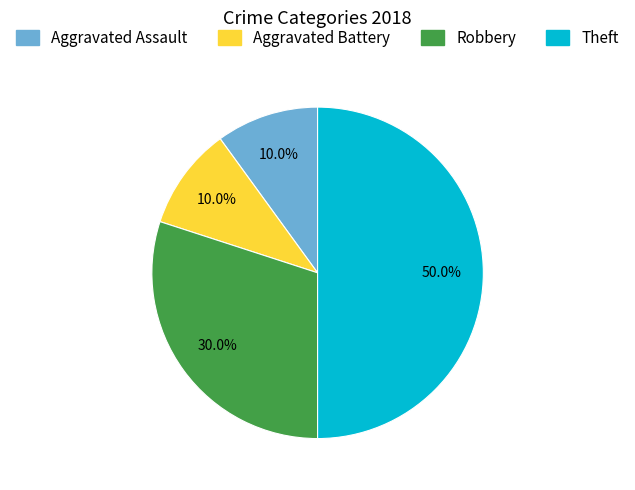

What is the largest slice in the pie chart?

Theft